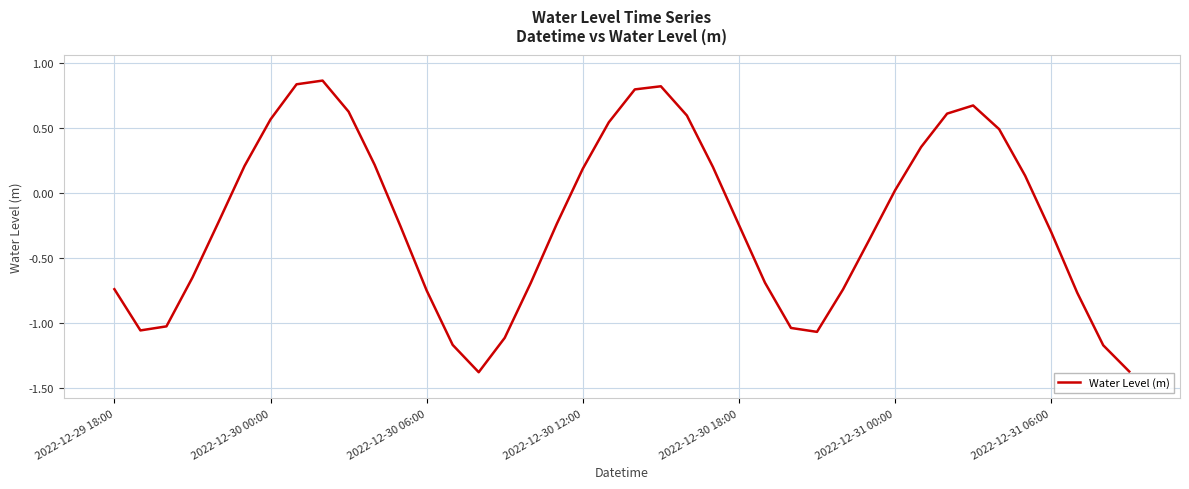

What is the difference between the maximum and minimum values?

2.2